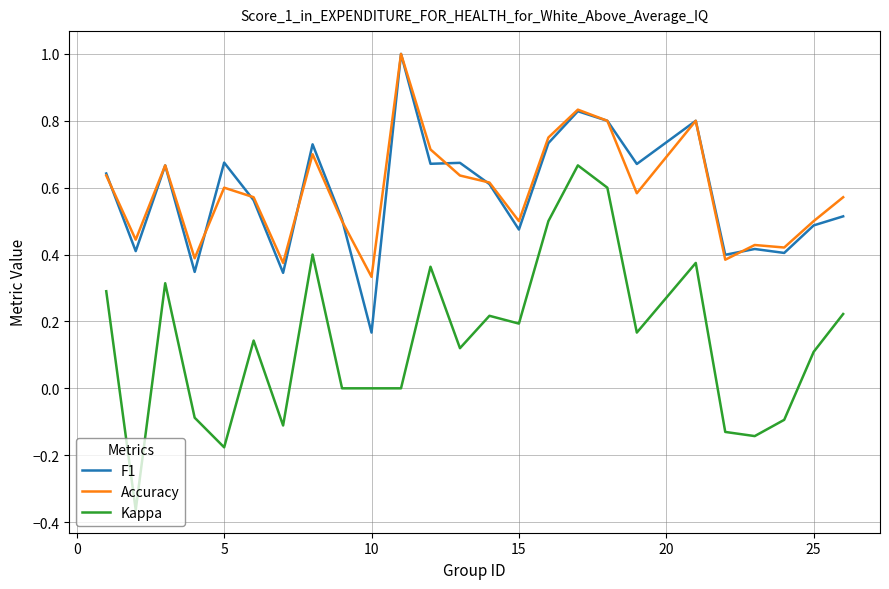

Which series has the largest range (max minus min)?

Kappa